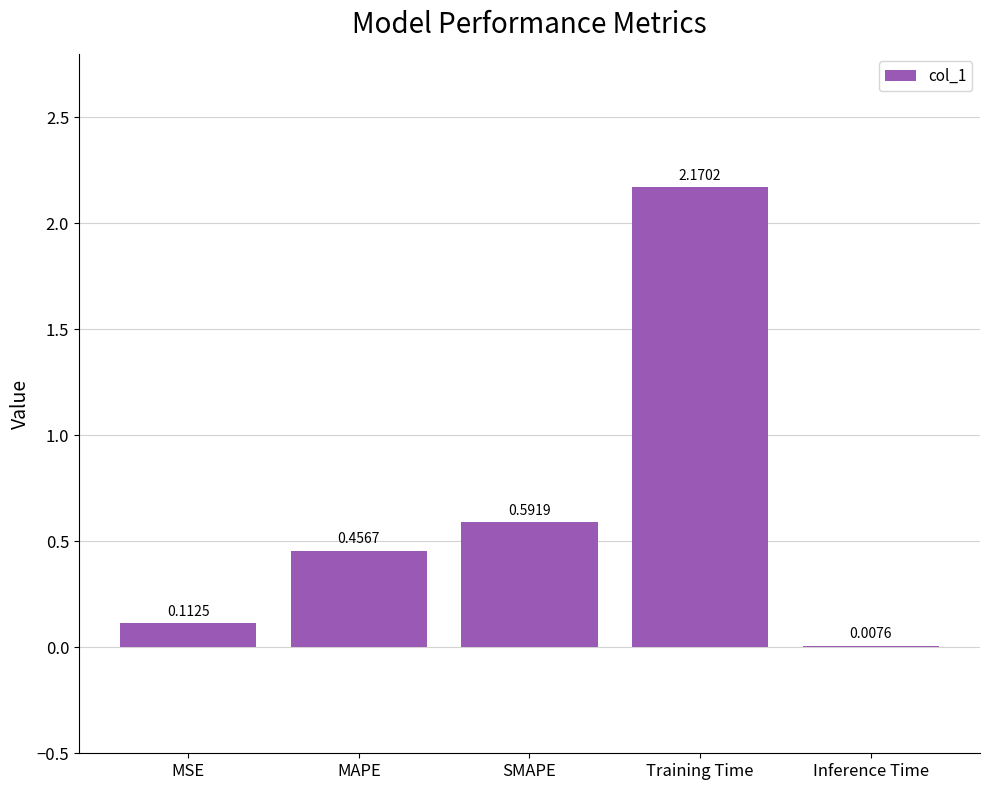

What is the sum of all values?

3.3